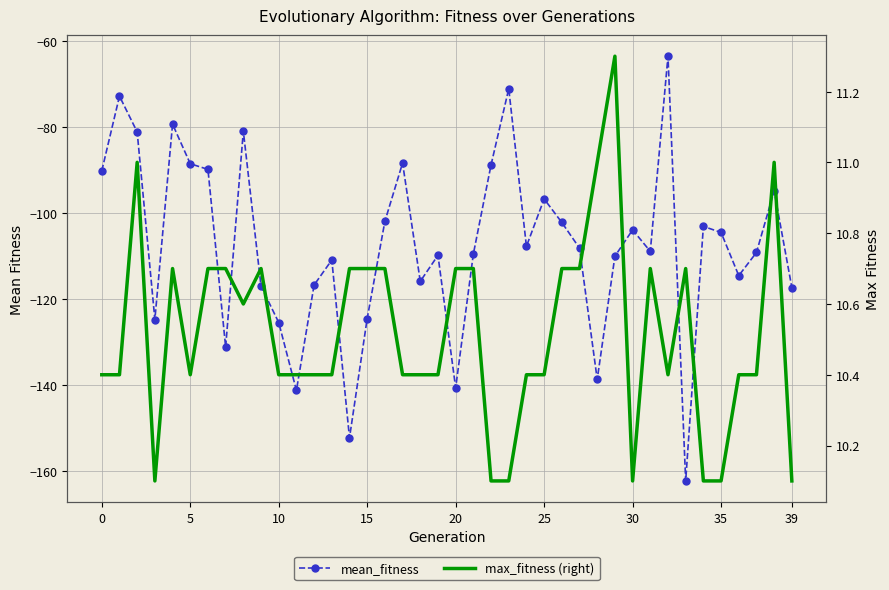

True or false: max_fitness (right) and mean_fitness cross at least once.

False